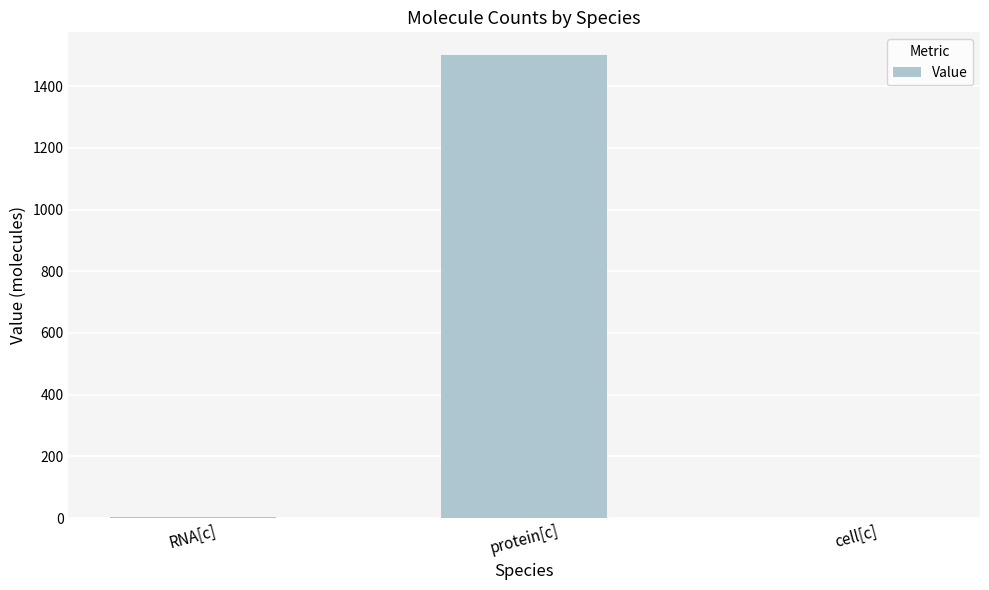

What is the maximum value shown in the chart?

1500